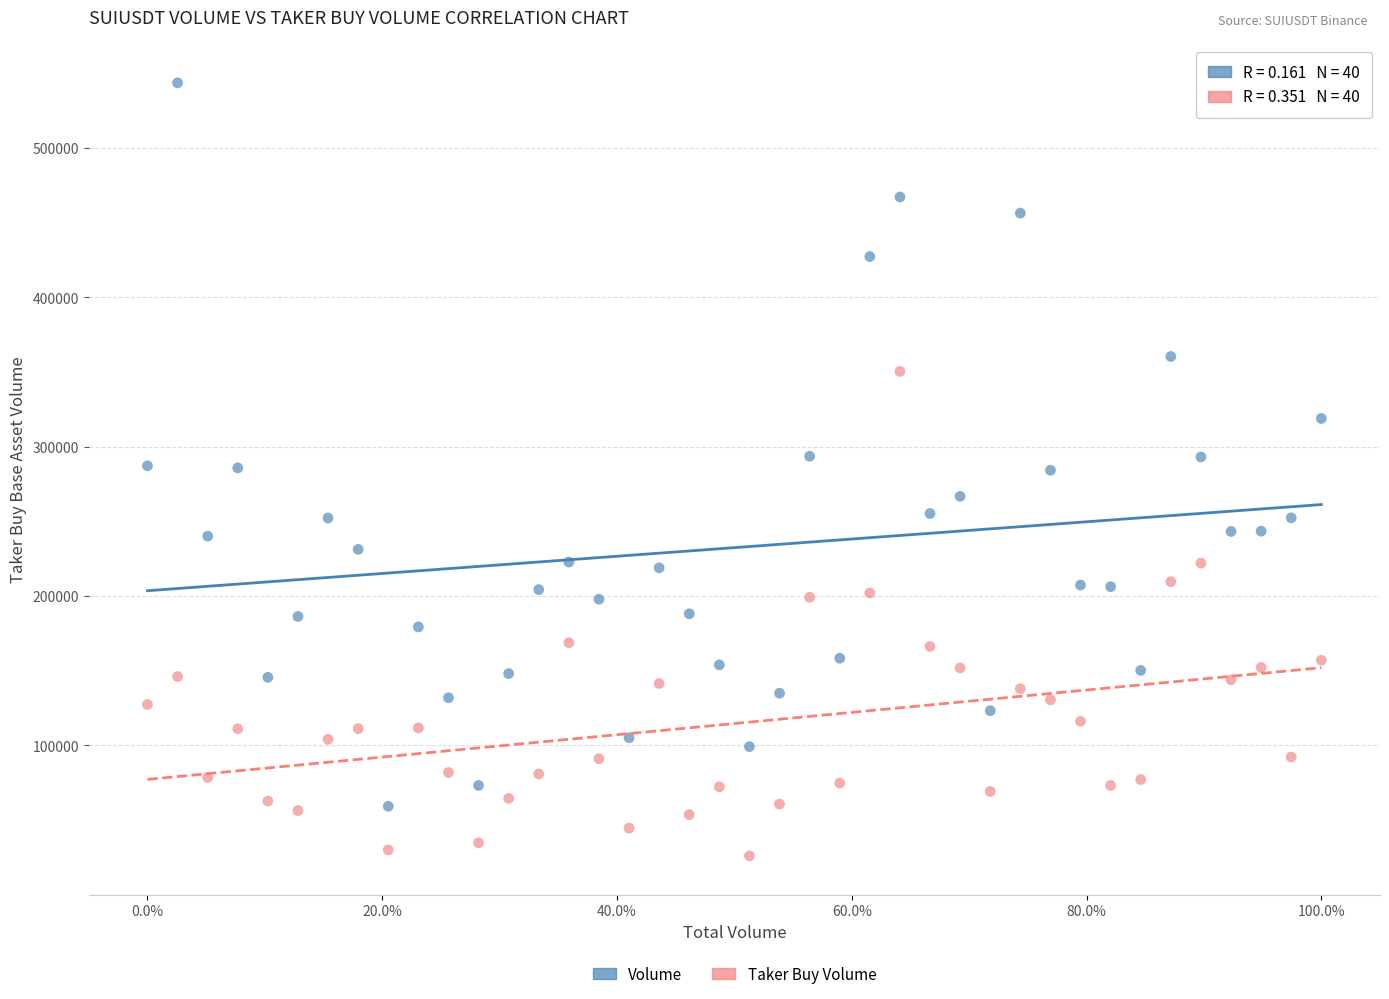

Which series contains the lowest Y value?

Taker Buy Volume